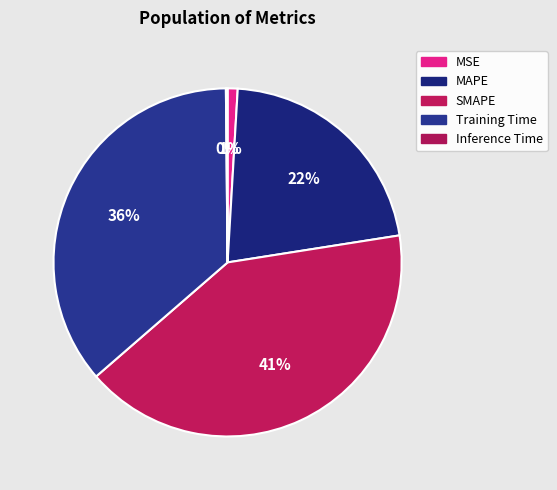

Rank the categories by value from highest to lowest.

SMAPE, Training Time, MAPE, MSE, Inference Time